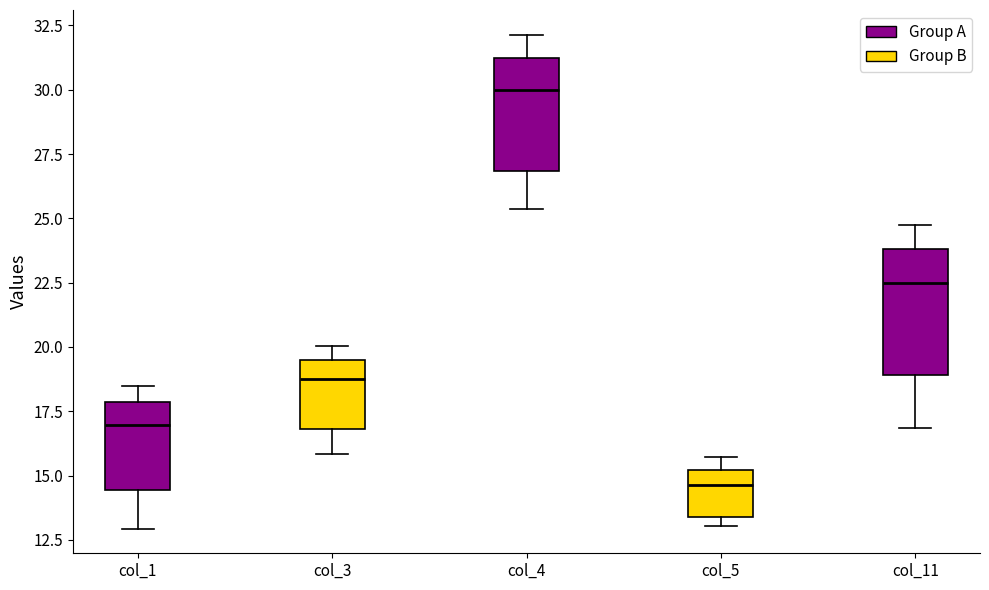

Where is the lower edge of the box for col_5 on the y-axis? The values are not printed on the chart, so give them approximately, as read against the axis.

13.5